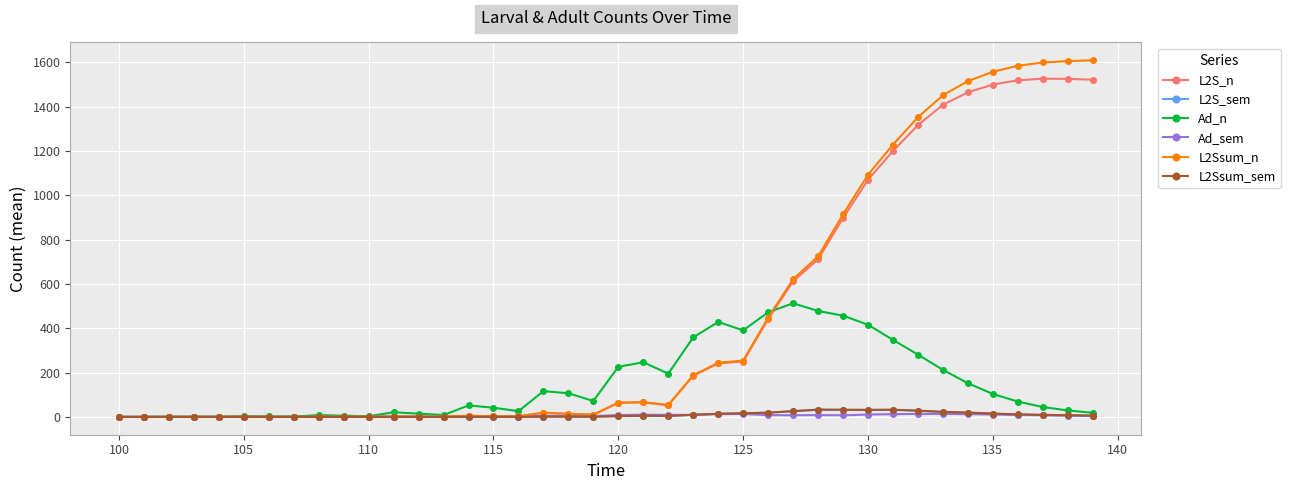

Is this an area chart (filled region under the line)?

No